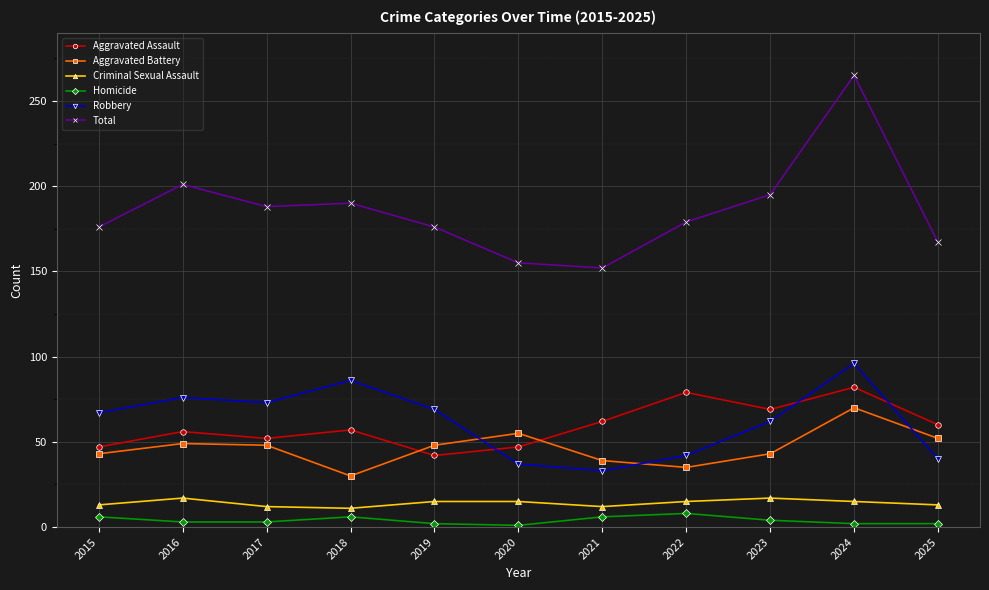

Where is the first local maximum for Robbery?

2016